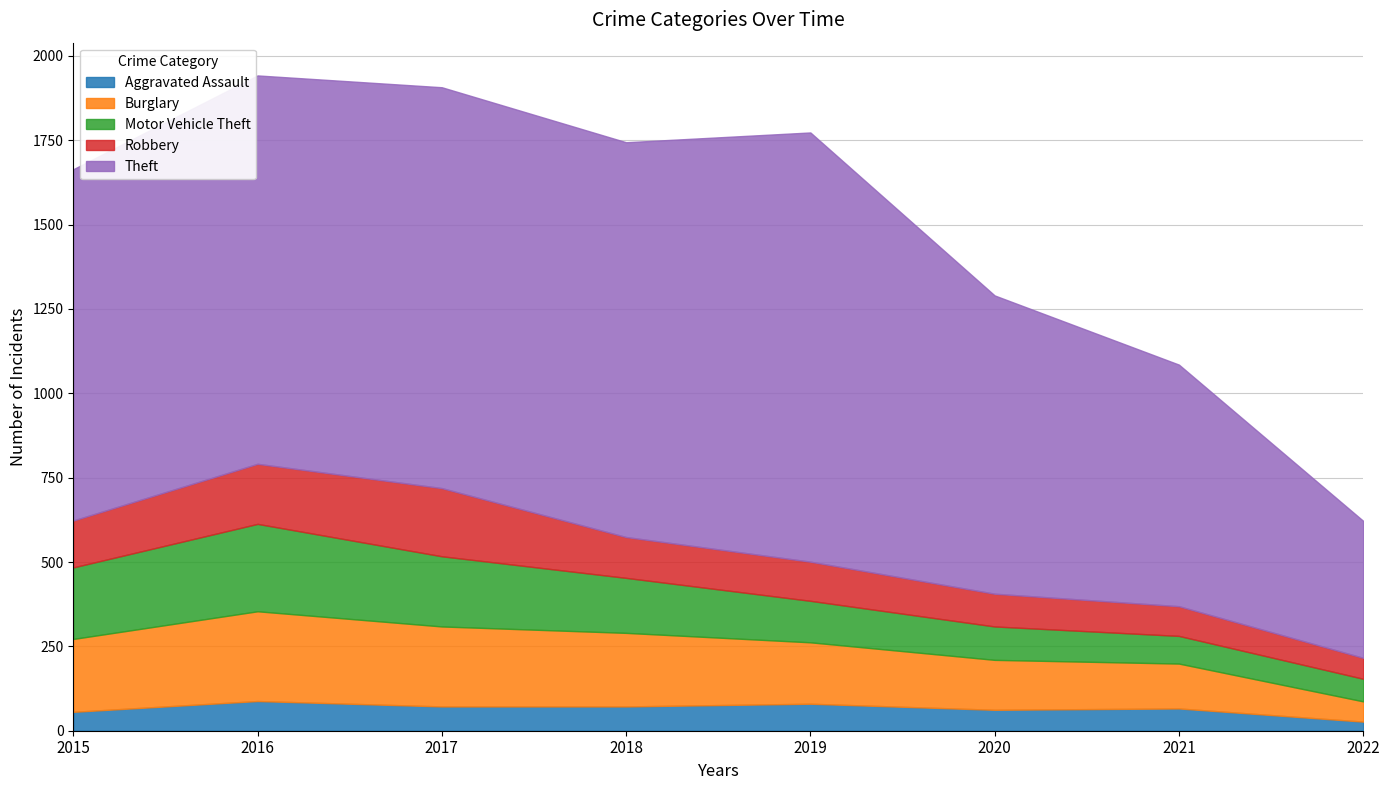

At which label does Theft first exceed 1151?

2017